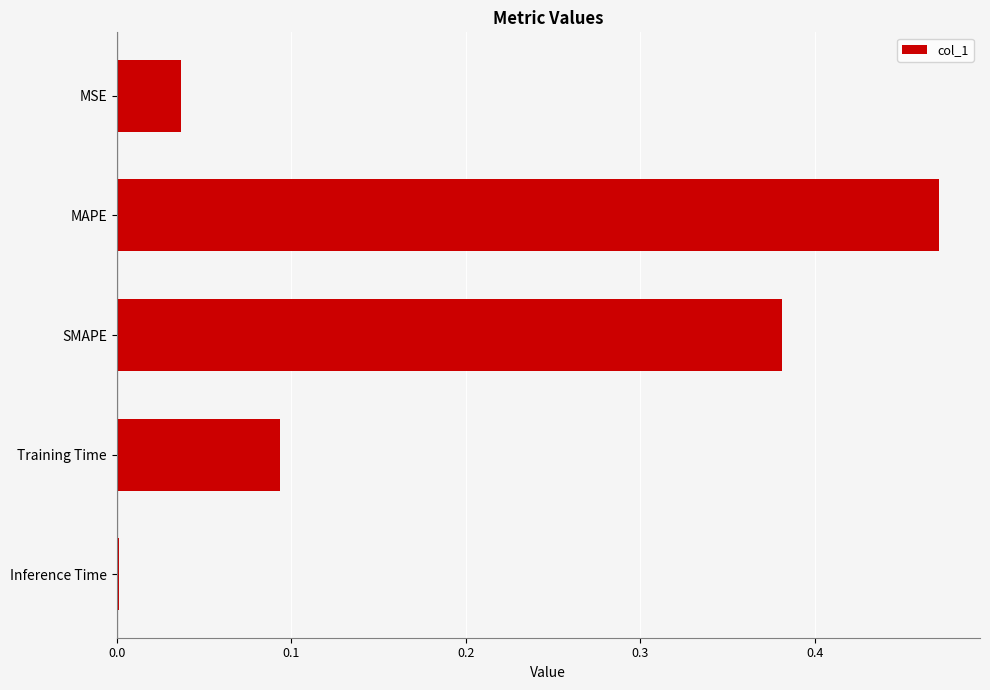

At which category does the chart reach its peak across all series?

MAPE